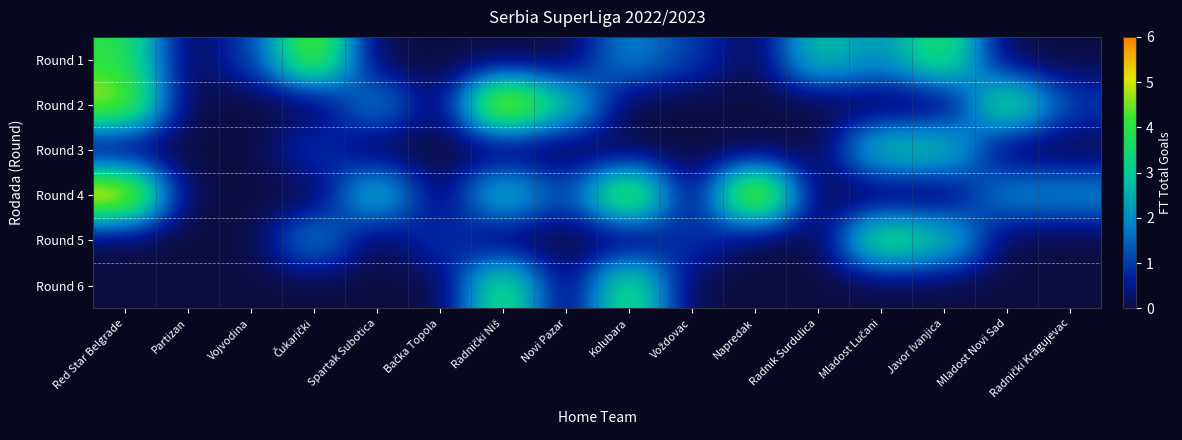

Rank the series at Vojvodina from highest to lowest value.

Round 1, Round 2, Round 3, Round 4, Round 5, Round 6